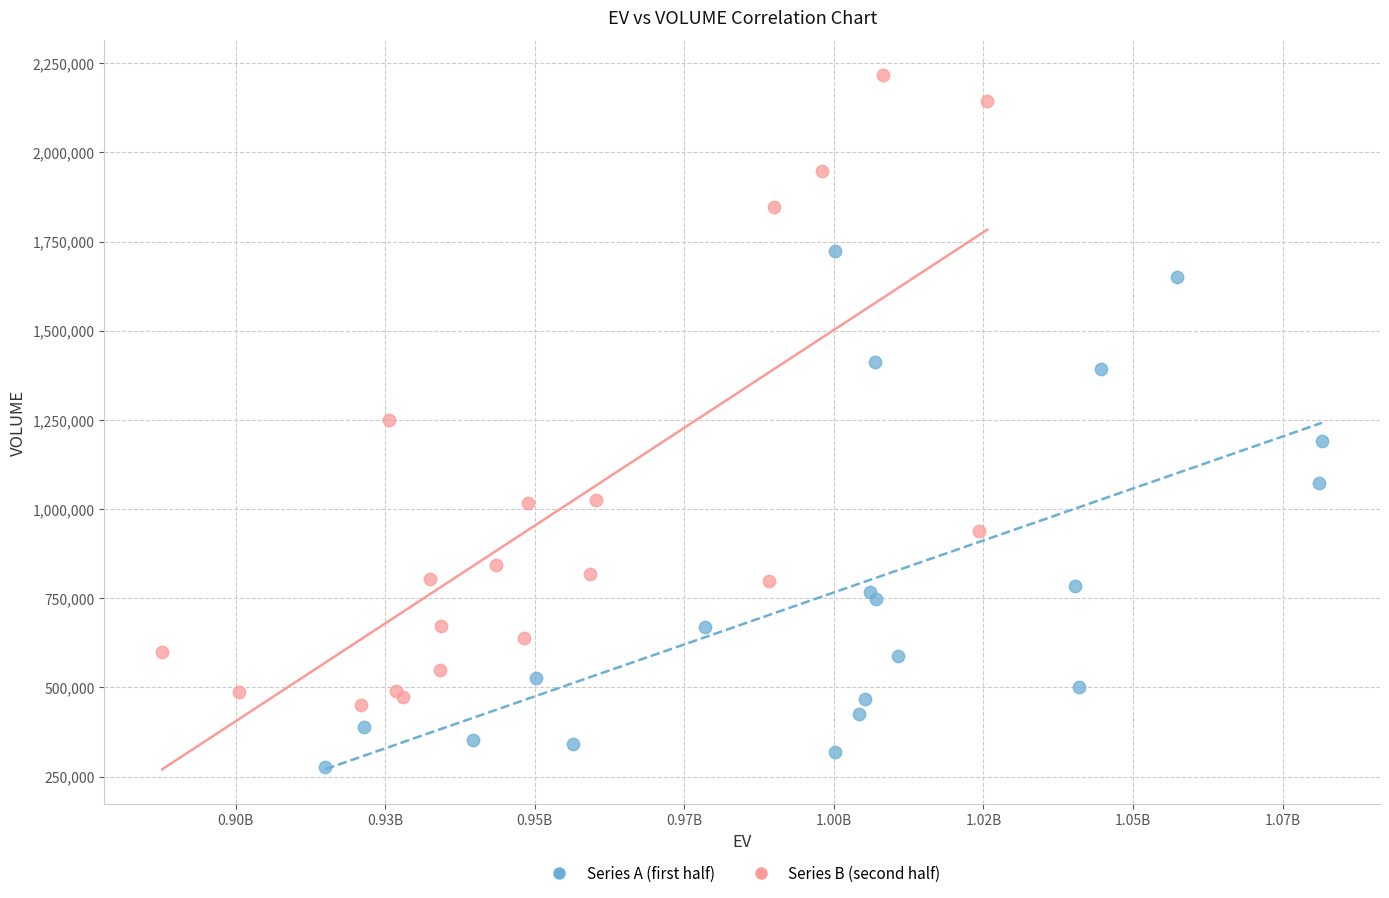

Which series has the widest spread of Y values?

Series B (second half)